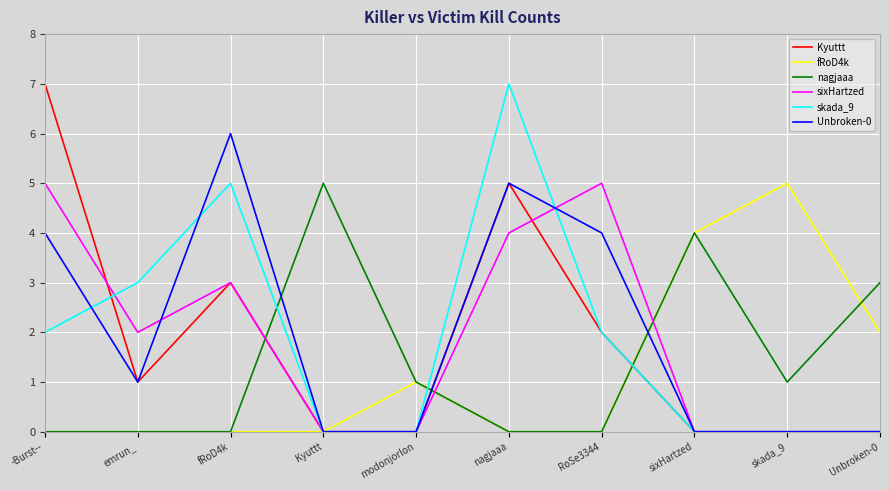

What is the spread (max minus min) of values at RoSe3344?

5